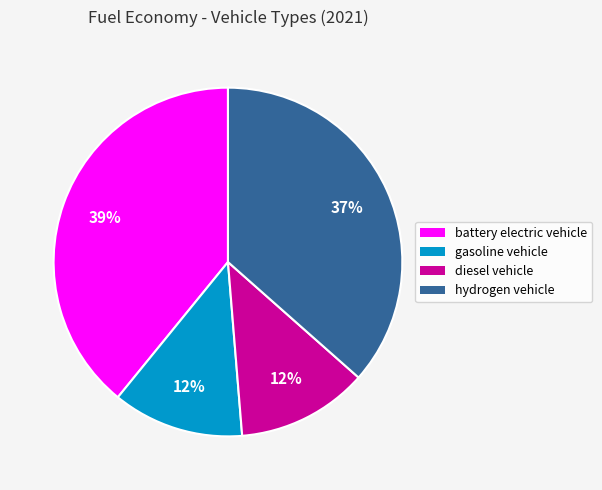

Is there any slice that represents more than half of the pie?

No